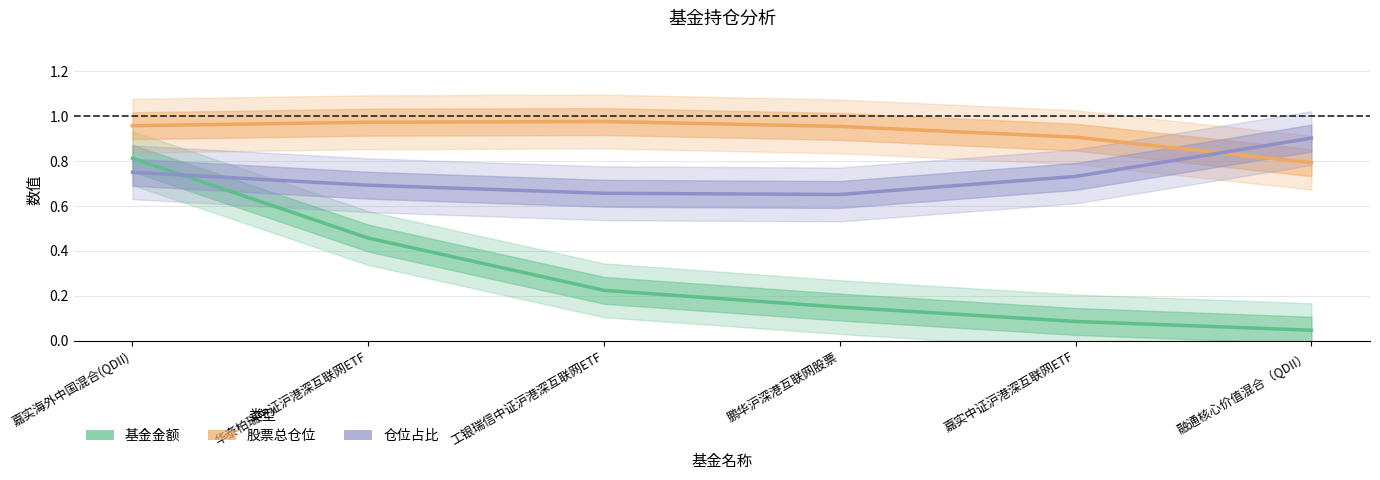

Rank the series by their average value, from highest to lowest.

股票总仓位, 仓位占比, 基金金额